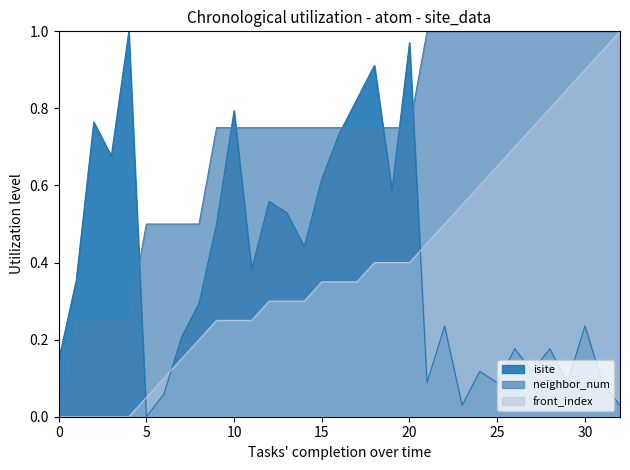

What is the average value of the neighbor_num series?

0.7